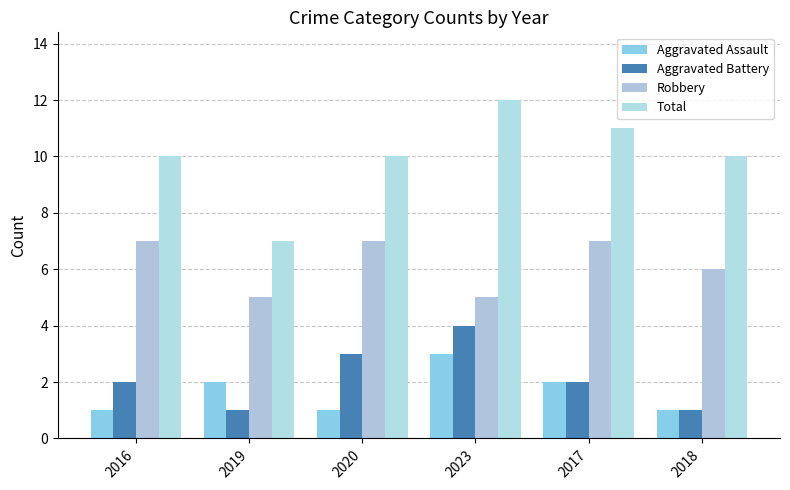

What is the label of the 2nd bar from the left?

2019